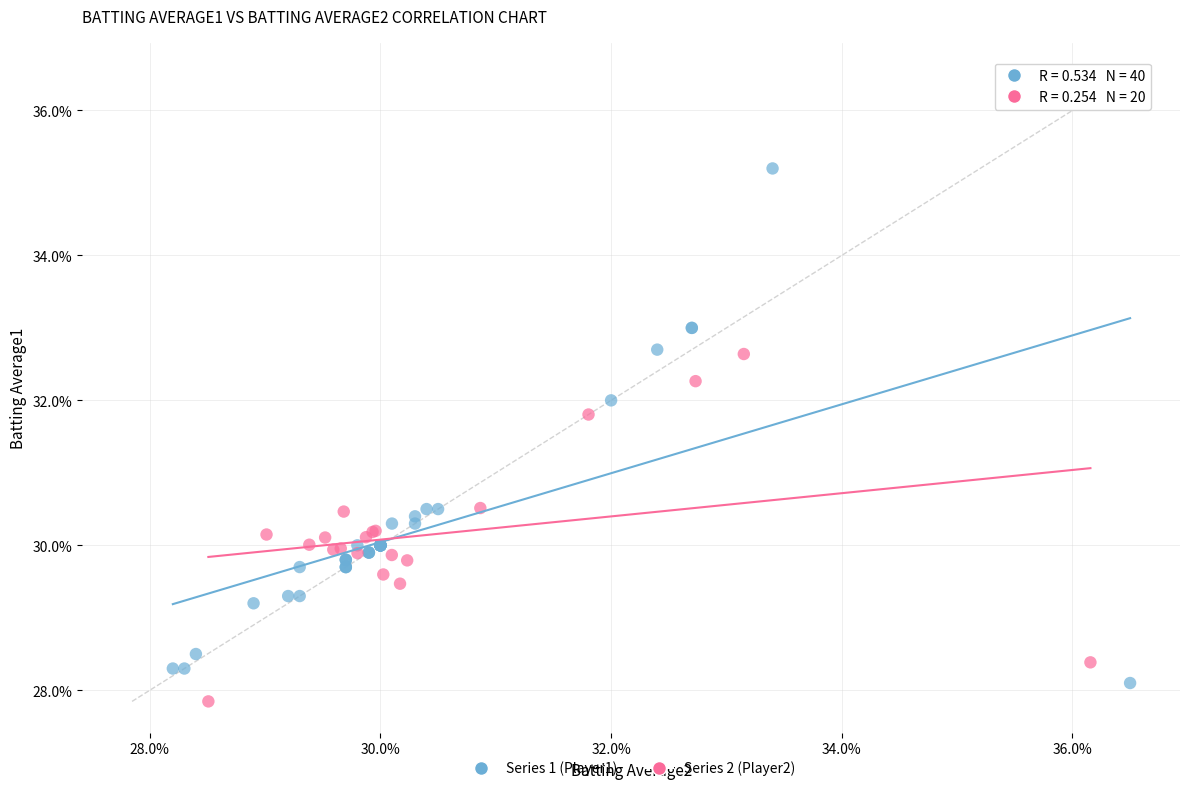

What are all the series names shown in the legend?

Series 1 (Player1), Series 2 (Player2)